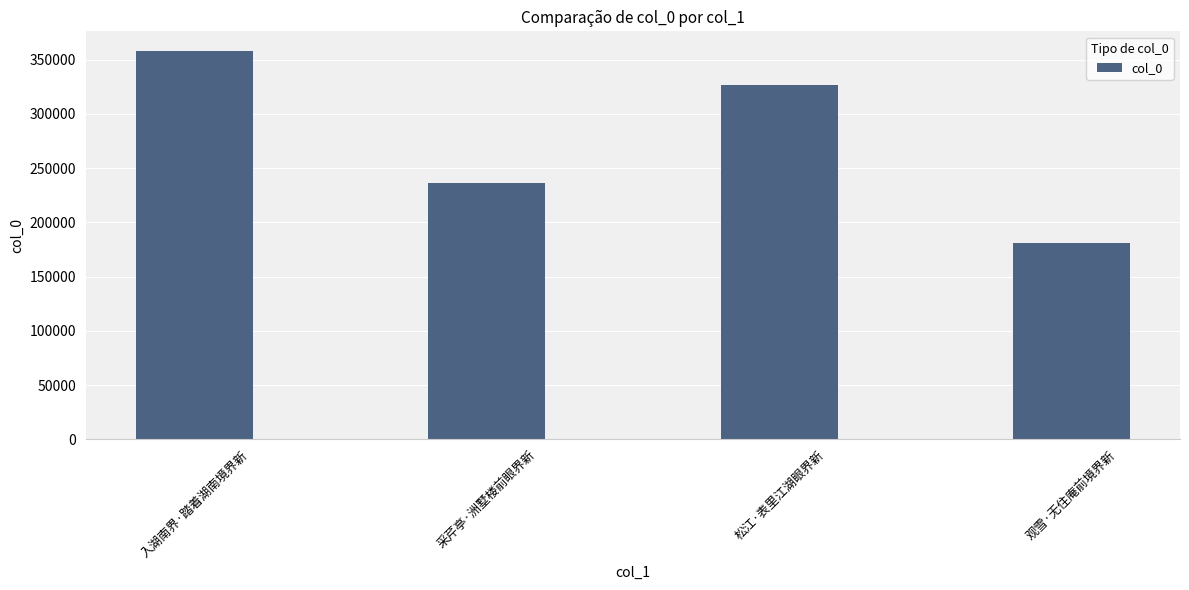

Between 采芹亭·洲墅楼前眼界新 and 松江·表里江湖眼界新, which is larger?

松江·表里江湖眼界新